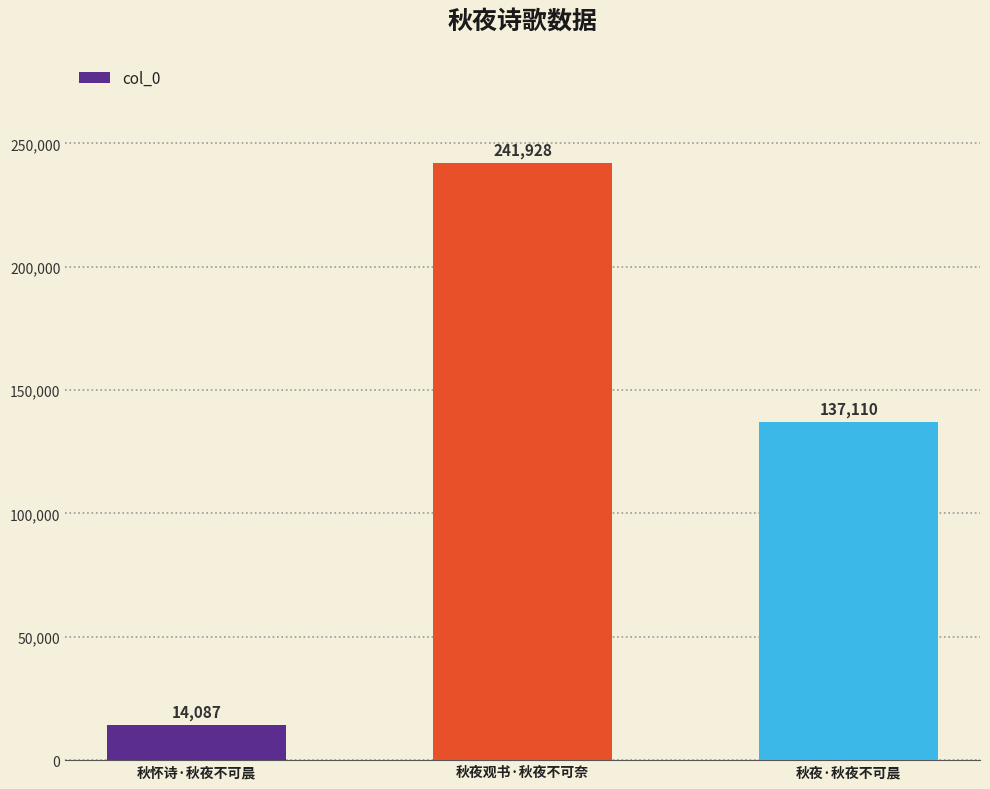

Count the number of data series in this chart.

1